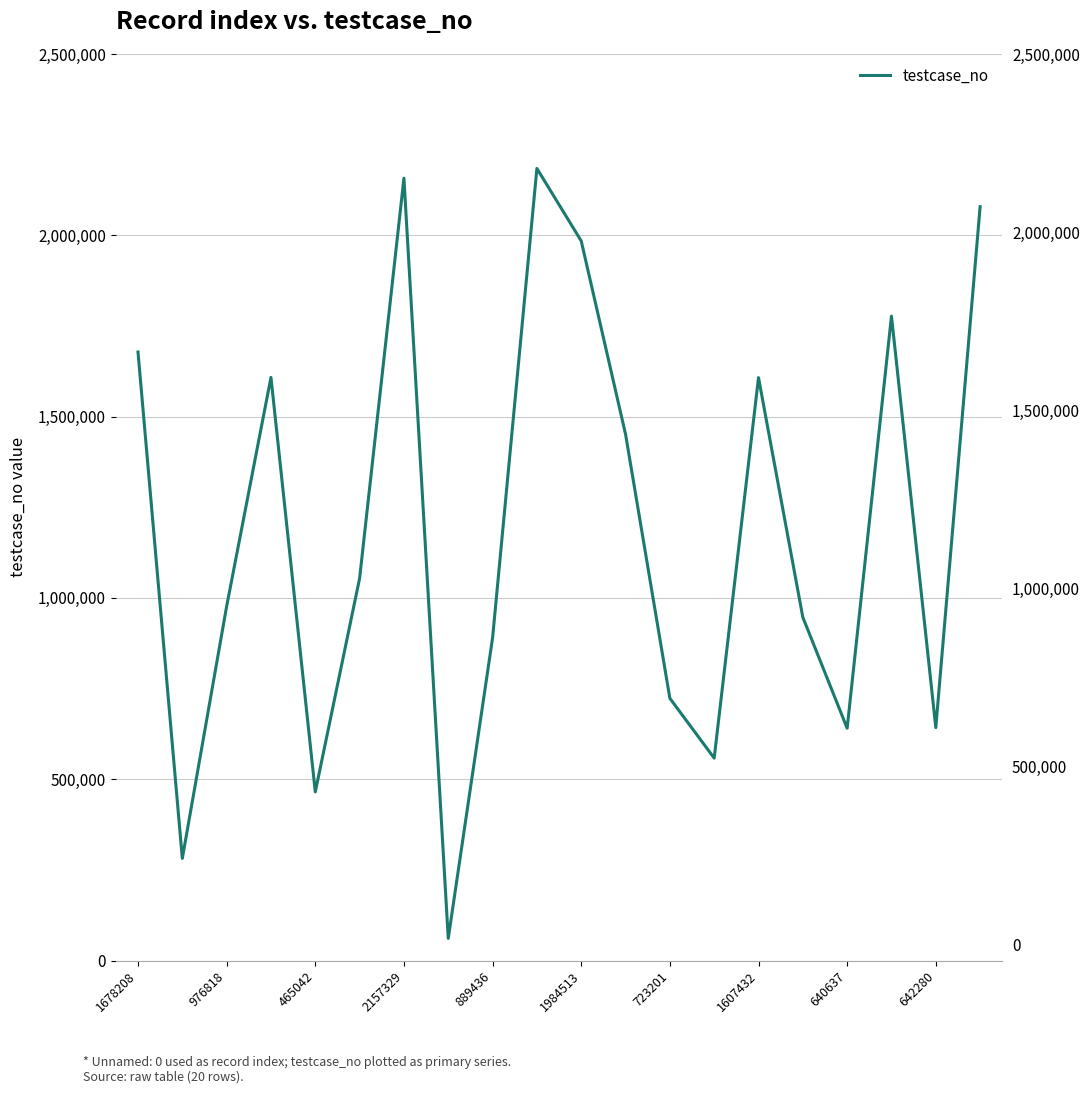

How many interior local peaks (higher than both neighbors) does the data have?

5